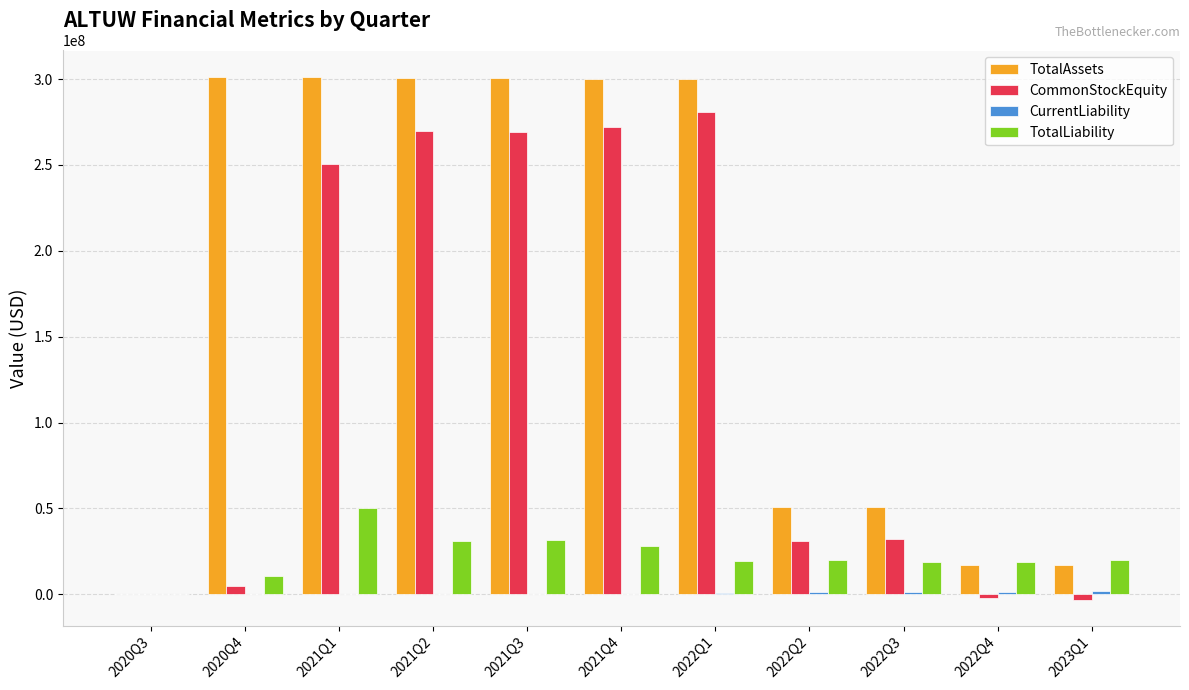

Between 2021Q2 and 2023Q1, which series saw the biggest shift?

TotalAssets